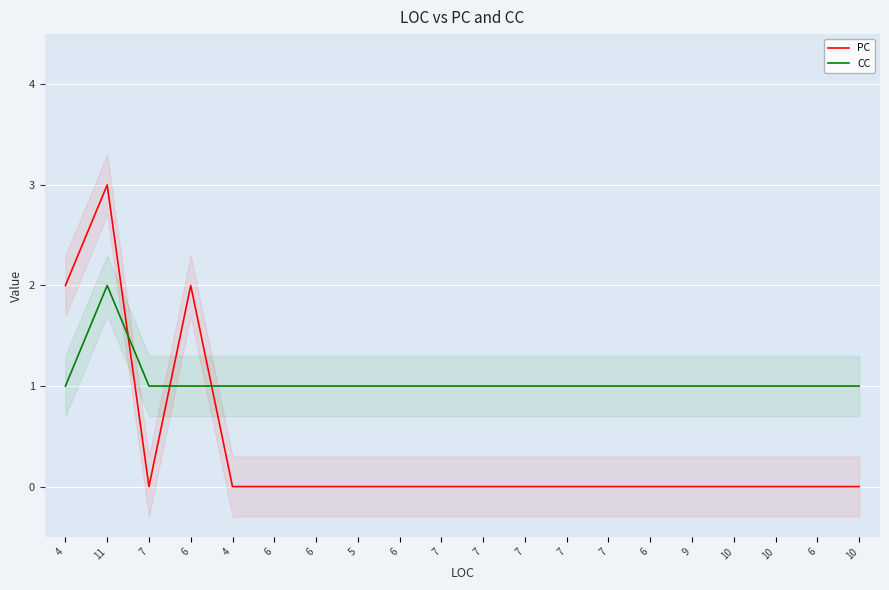

How many data points does each series have?

20